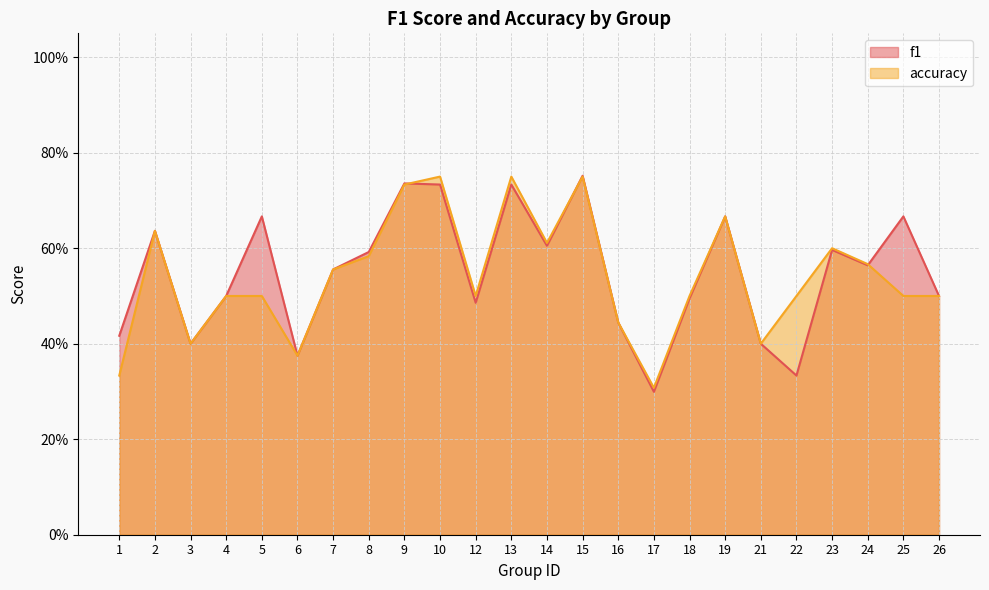

What are all the series names shown in the legend?

f1, accuracy